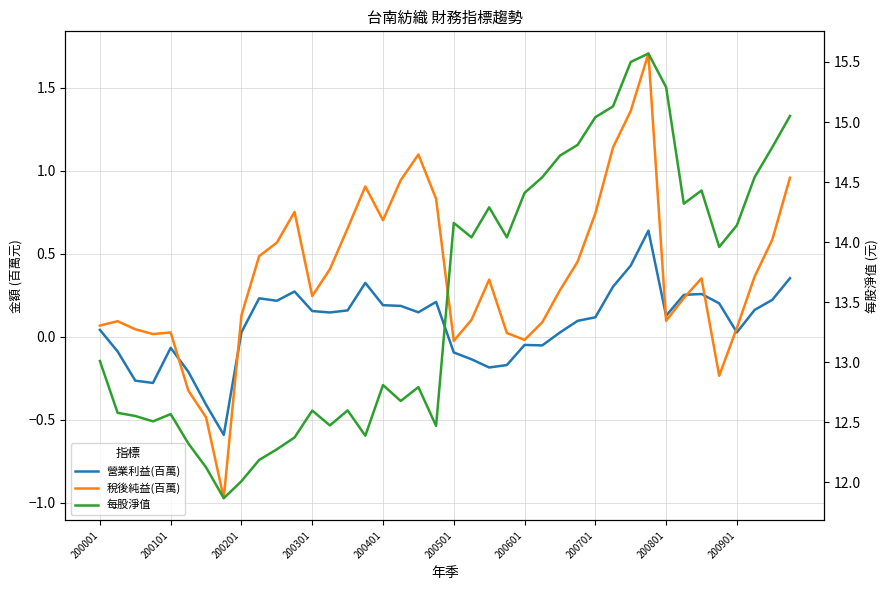

Does the chart have visible grid lines?

Yes